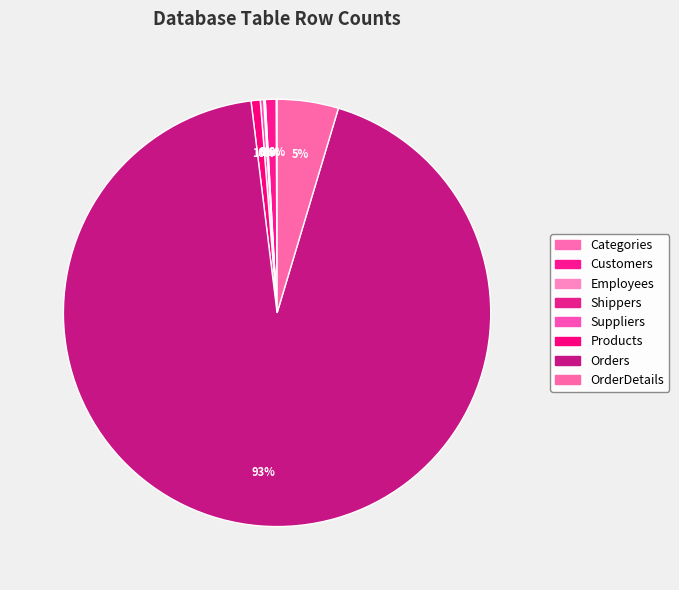

What percentage do Customers and Products together represent?

1.5%